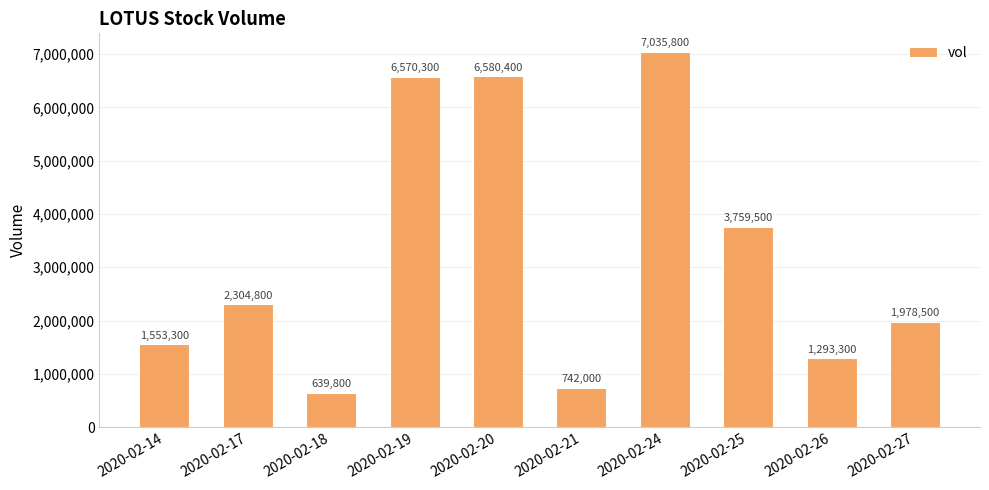

Approximately how many times larger is the value at 2020-02-14 compared to 2020-02-20?

0.2